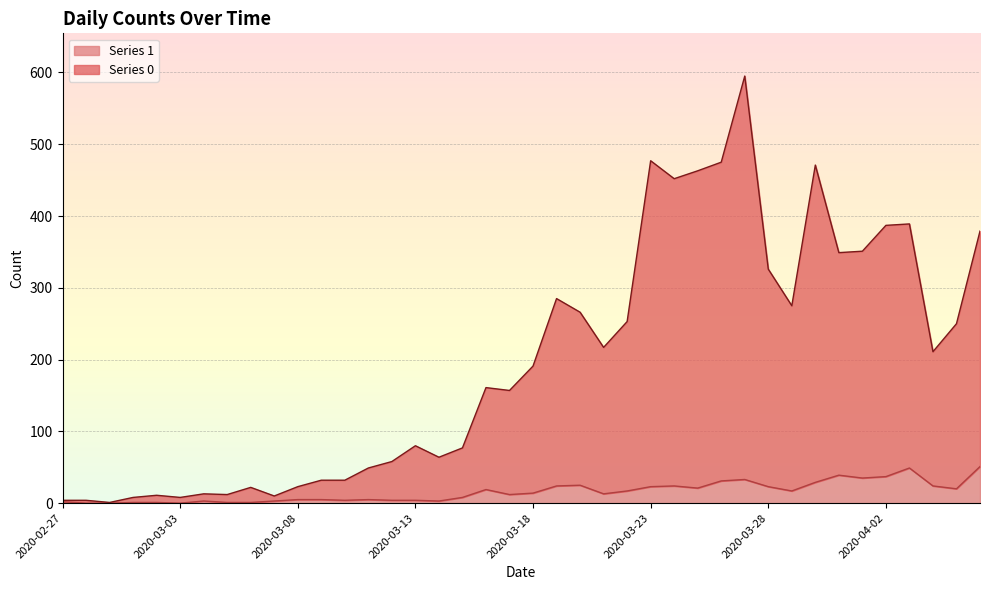

True or false: Series 0 and Series 1 intersect in this chart.

False